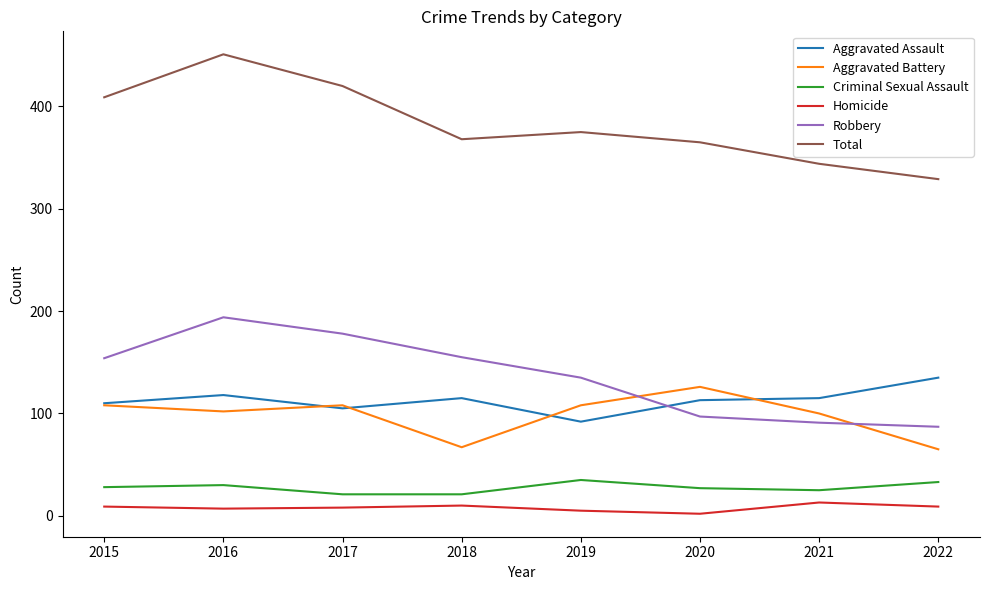

How many lines are shown in the chart?

6